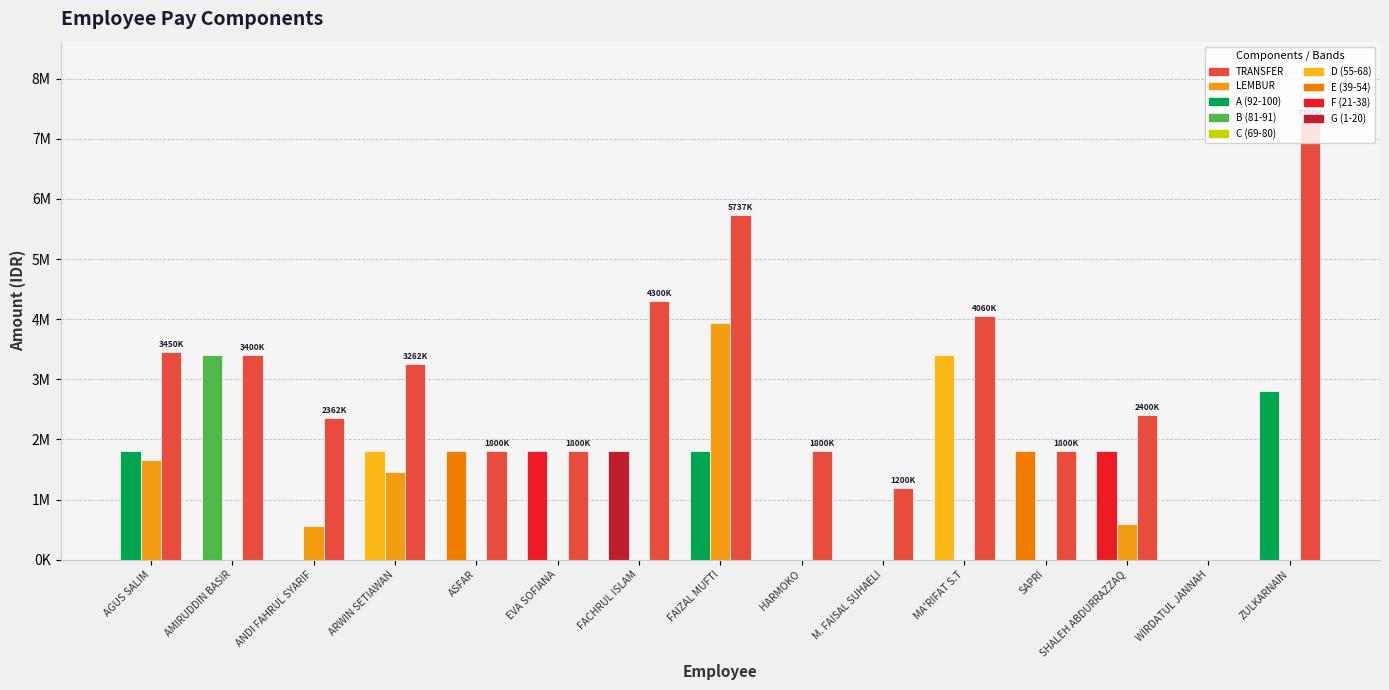

Are the bars grouped side by side (vs. stacked)?

Yes